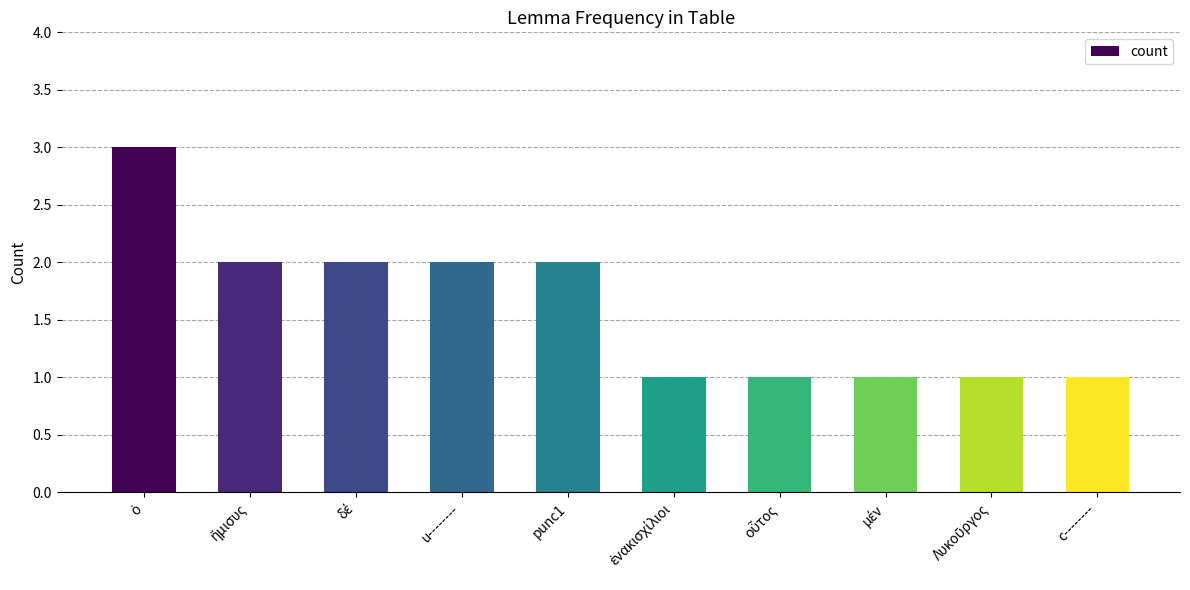

What is the maximum value shown in the chart?

3